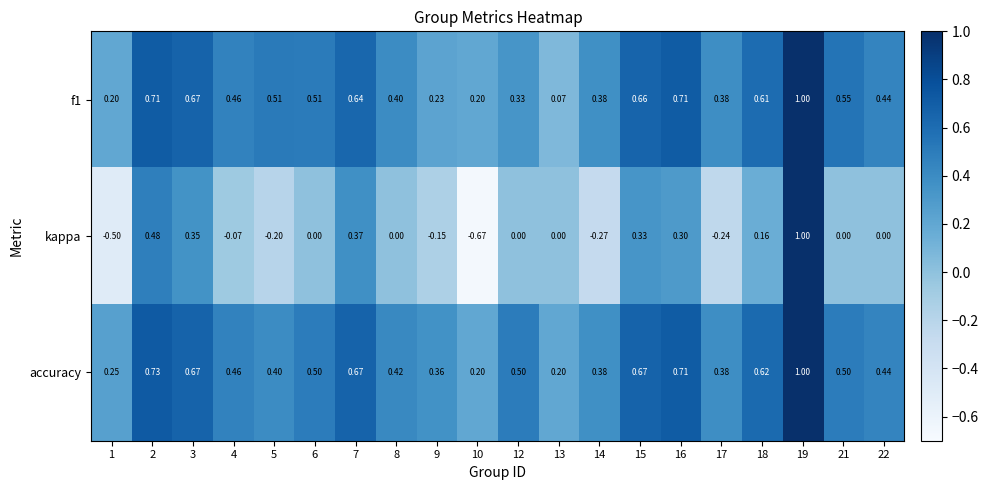

Between 1 and 8, which series saw the biggest shift?

kappa